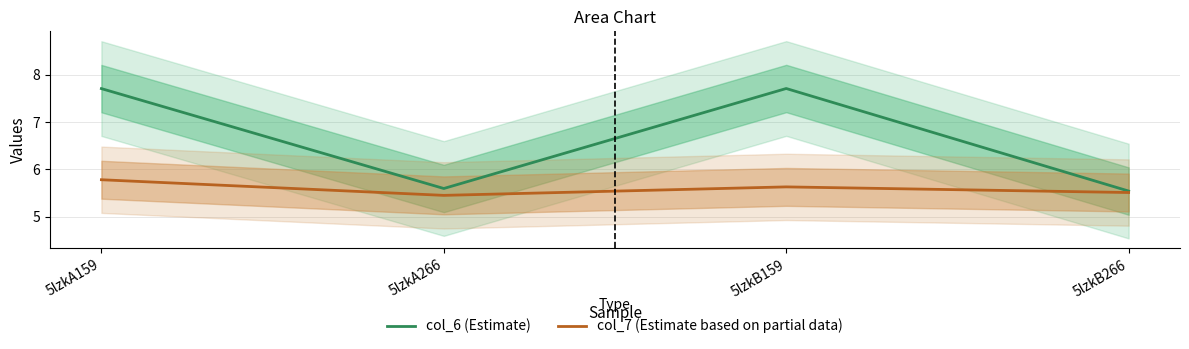

How many lines are shown in the chart?

2